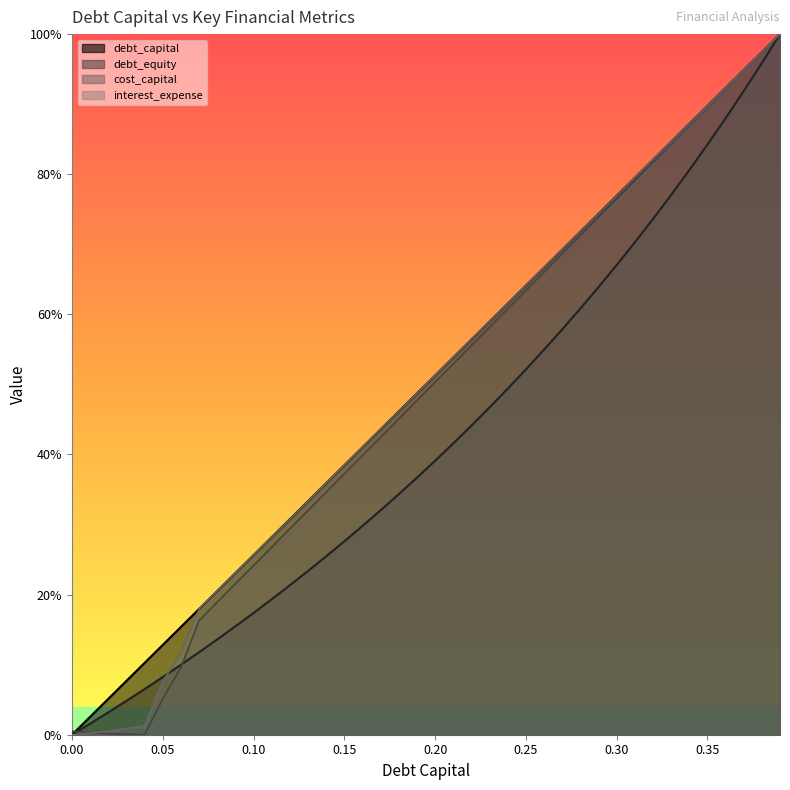

True or false: interest_expense has a value of 0.8 at 0.3.

True